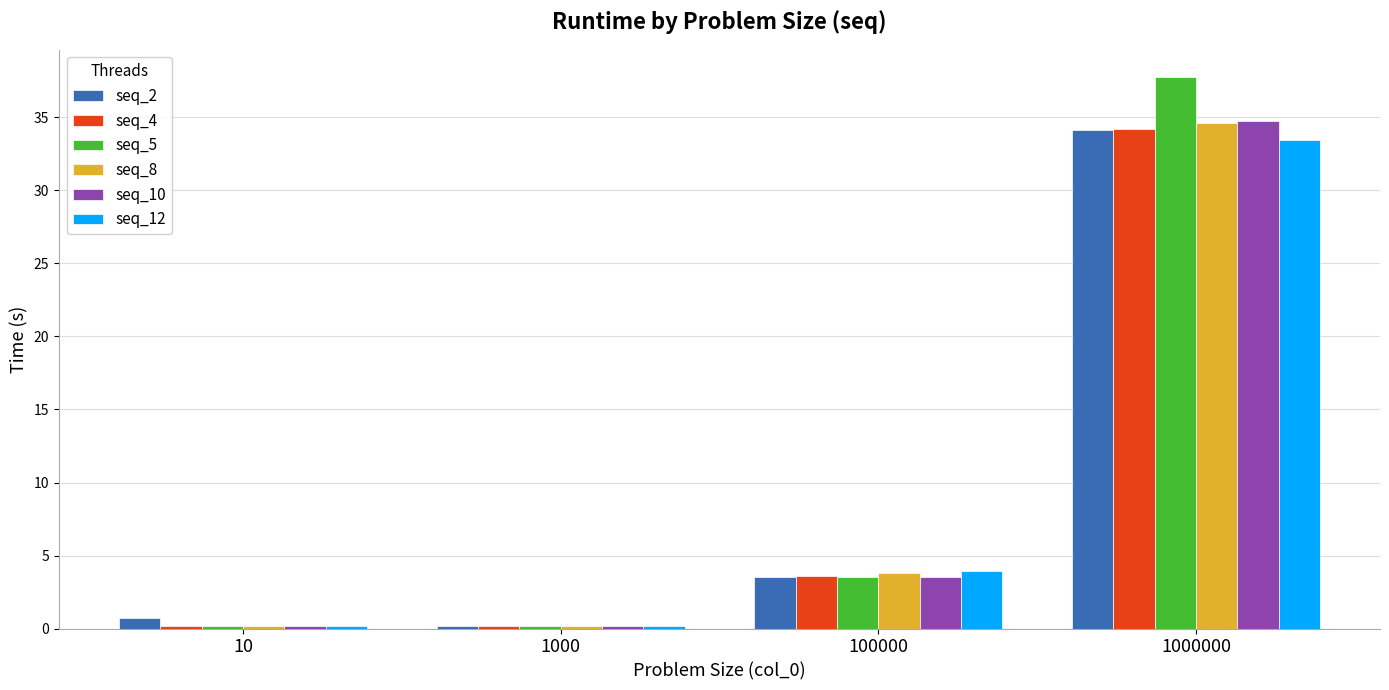

Where is seq_8 nearest to the value 17?

100000